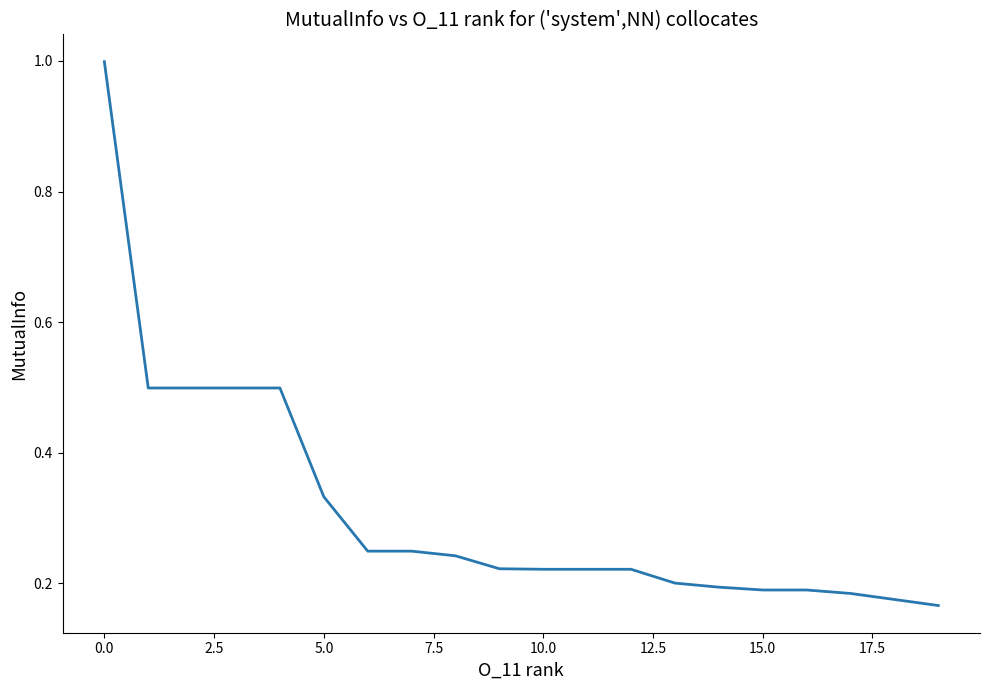

What is the difference between the maximum and minimum values?

0.8